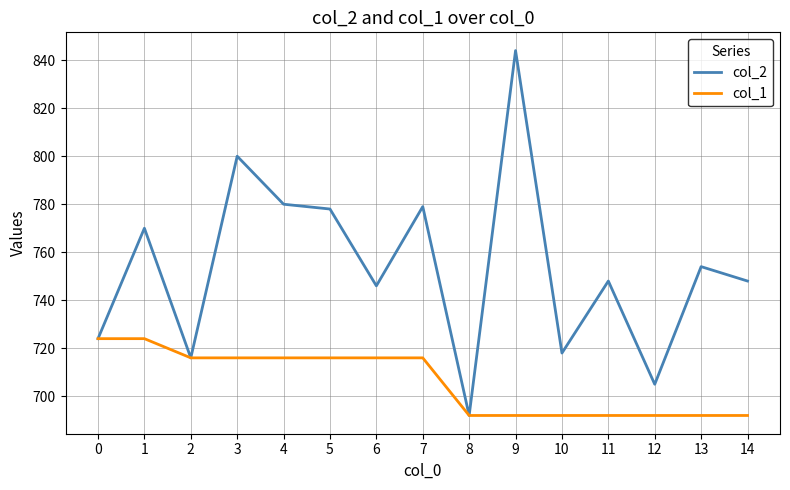

What is the spread (max minus min) of values at 1?

46